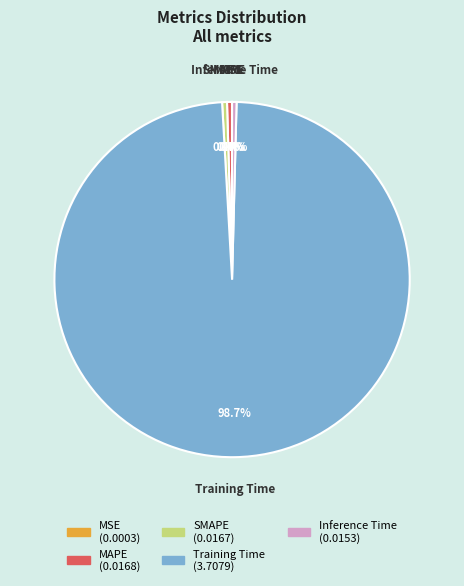

What is the largest slice in the pie chart?

Training Time